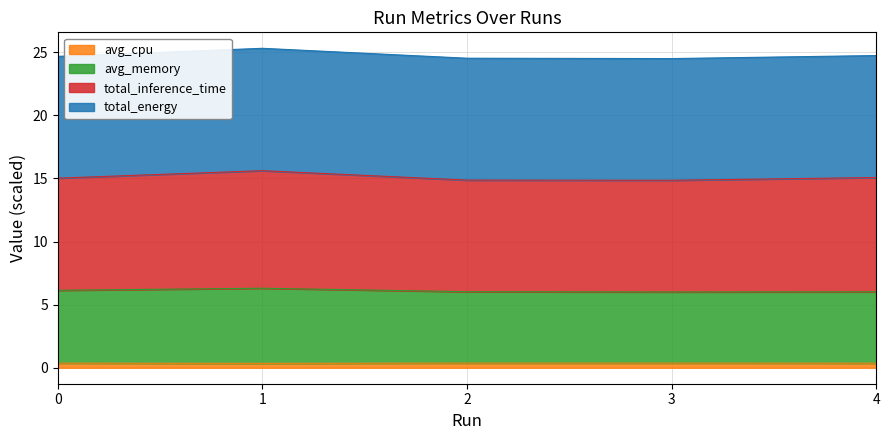

True or false: avg_cpu has more than 1 points higher than both neighbors.

False